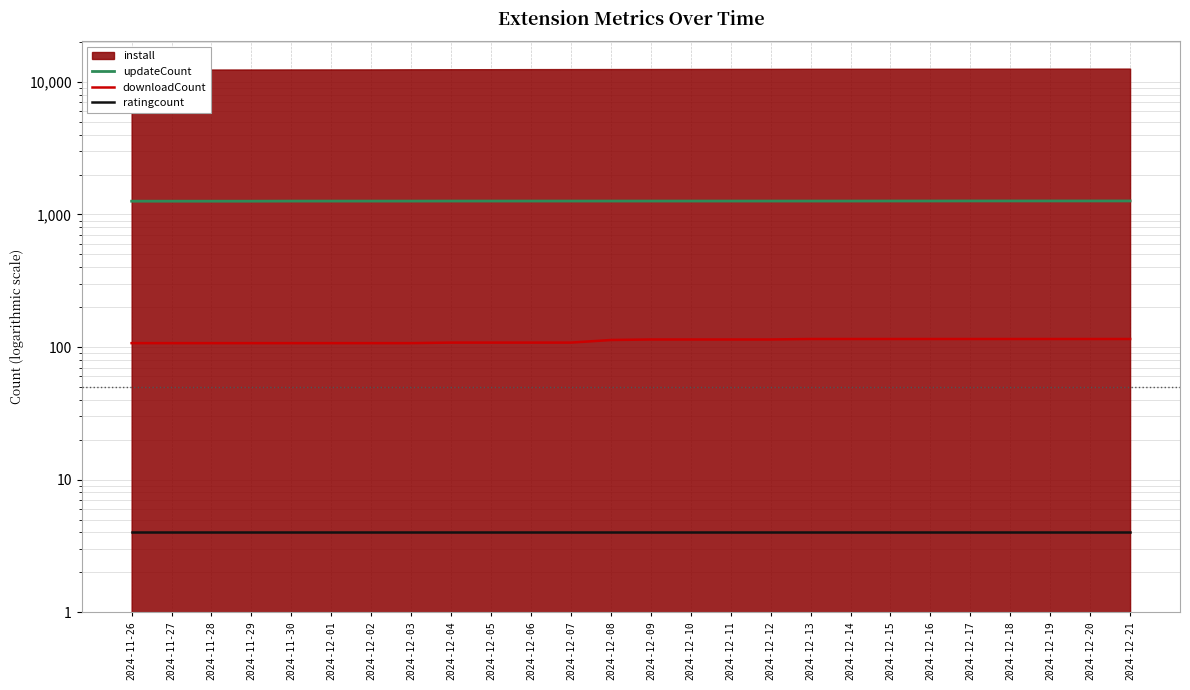

The updateCount series shows 2161 at 2024-12-01. True or false?

False